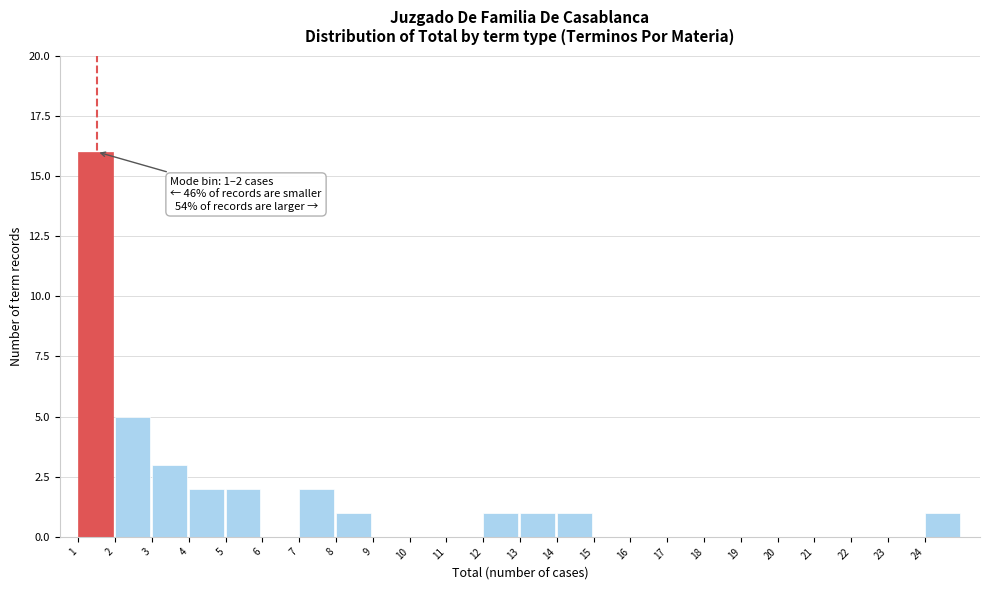

Over which range of the x-axis is the bar tallest?

1 to 2